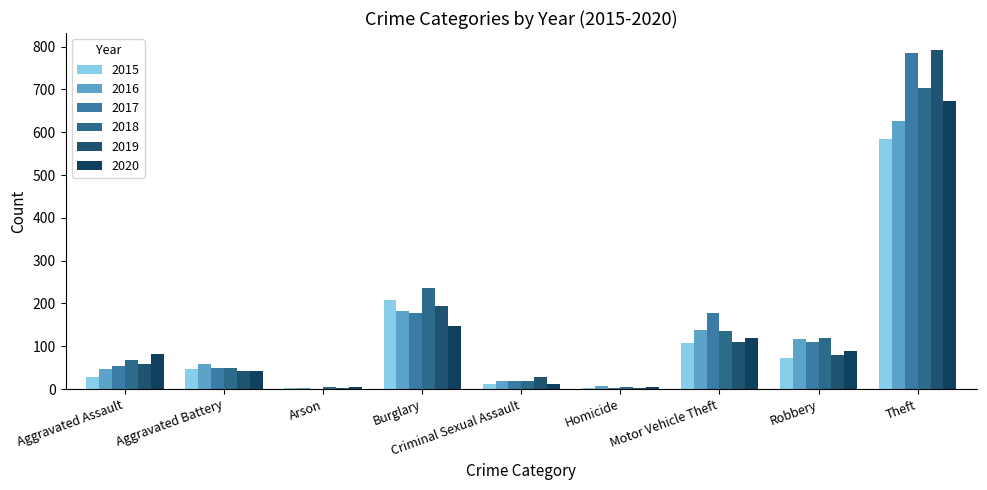

What is the sum of all 2016 values?

1201